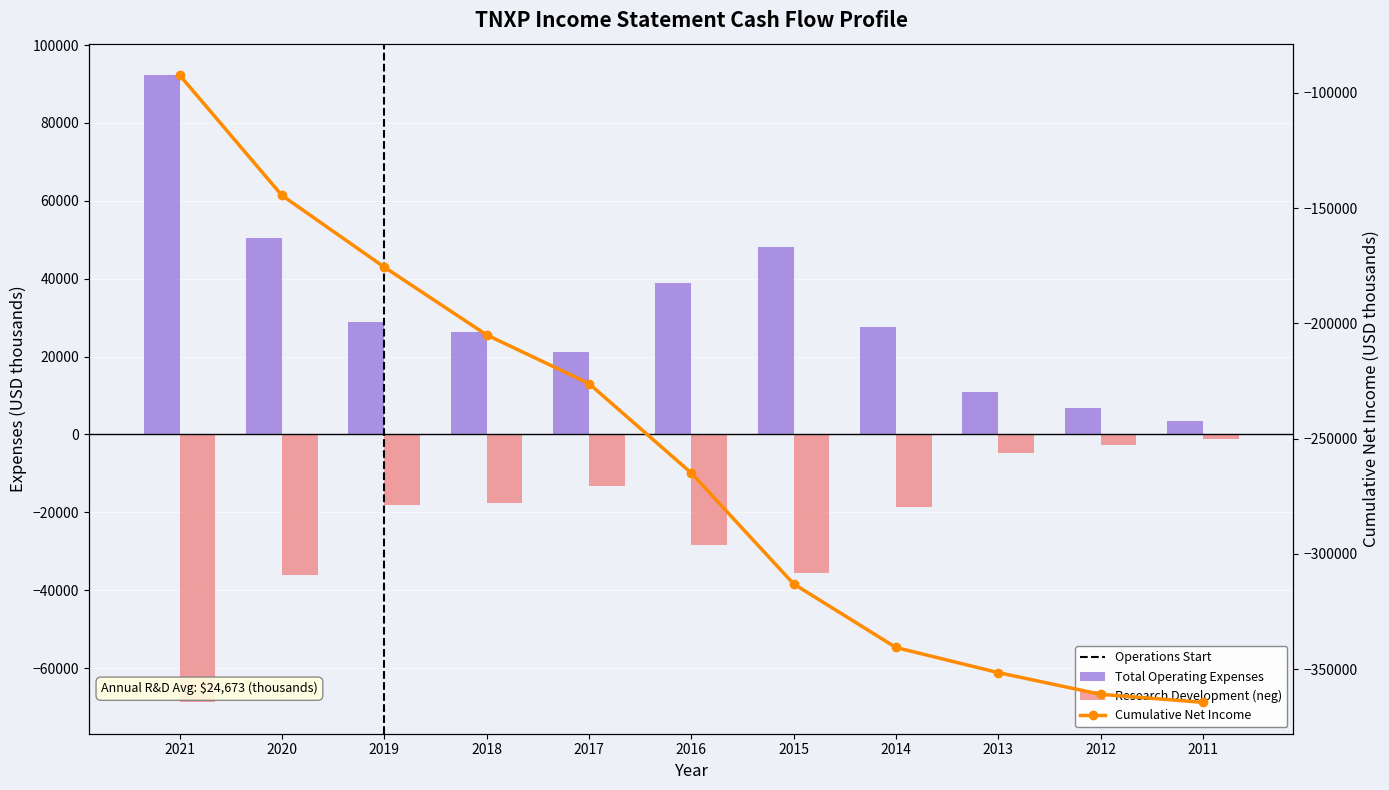

True or false: Total Operating Expenses has a value of 11913 at 2012.

False